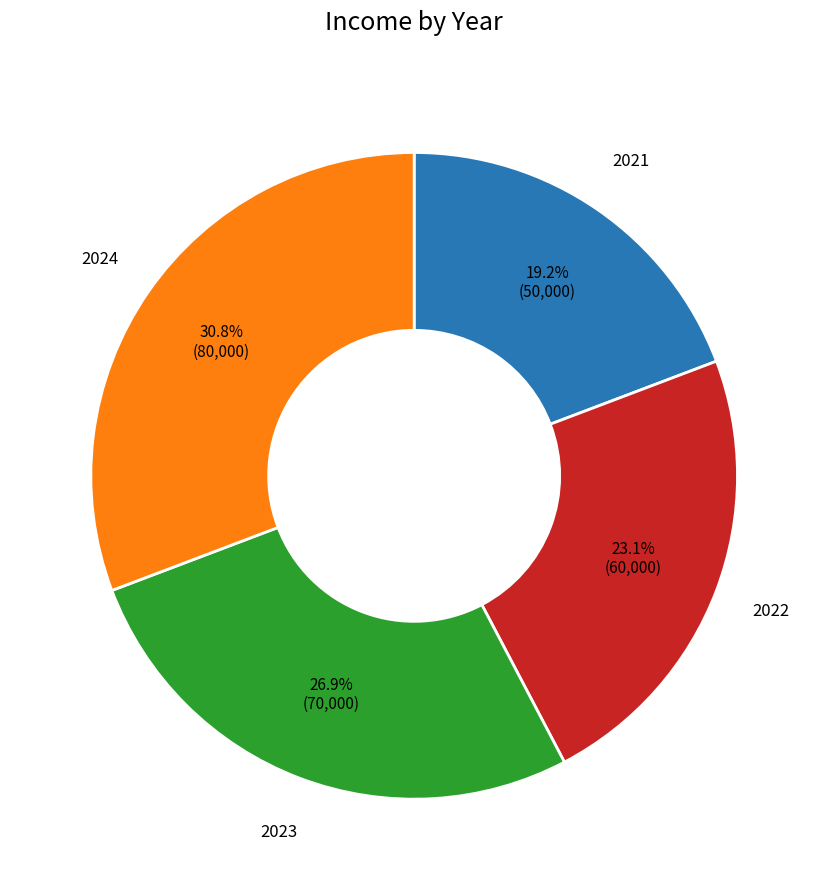

What is the largest slice in the pie chart?

2024